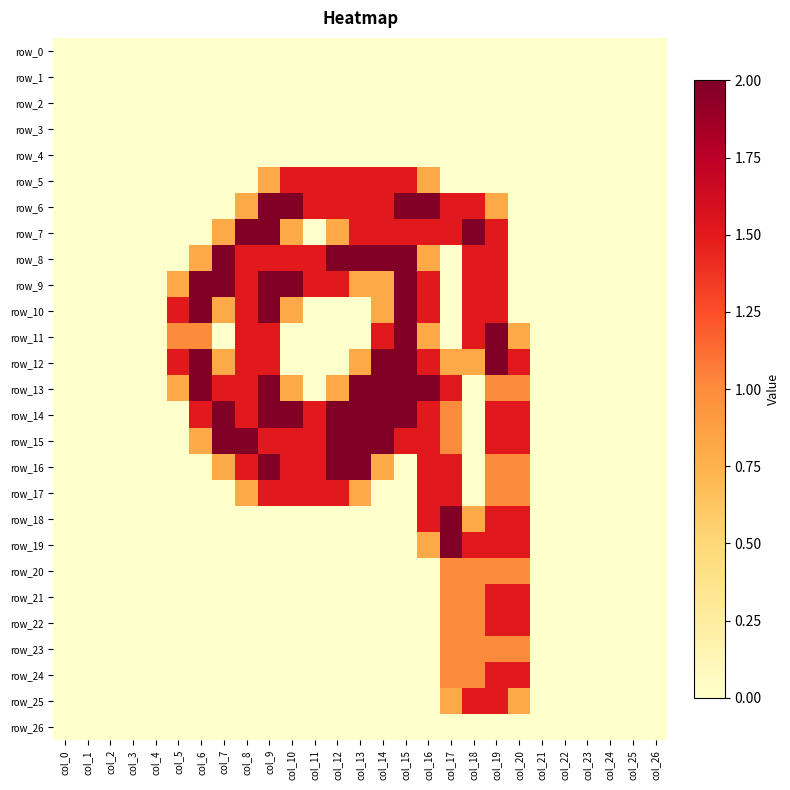

What is the difference between the maximum and minimum values in the row_14 series?

2.0